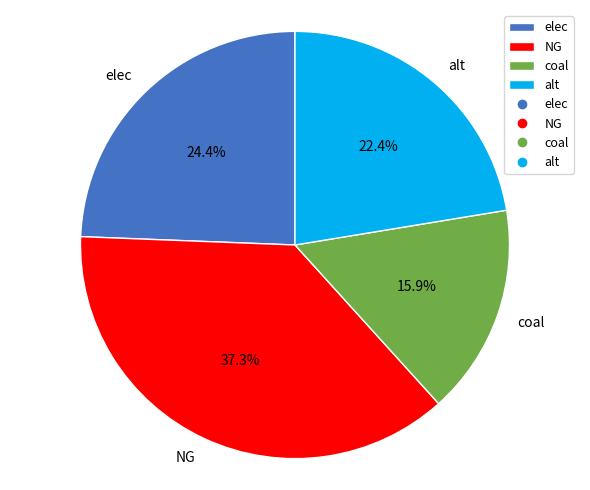

Which slice is the largest?

NG